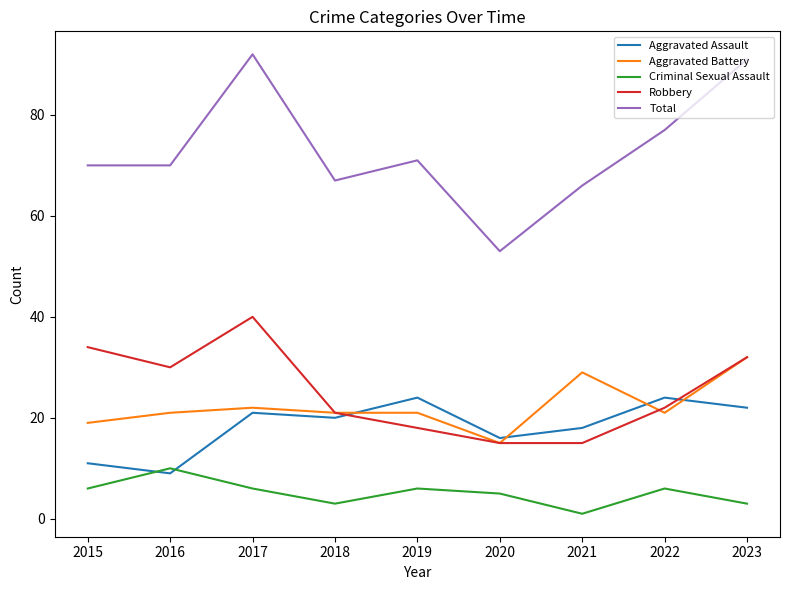

Which series has the largest range (max minus min)?

Total